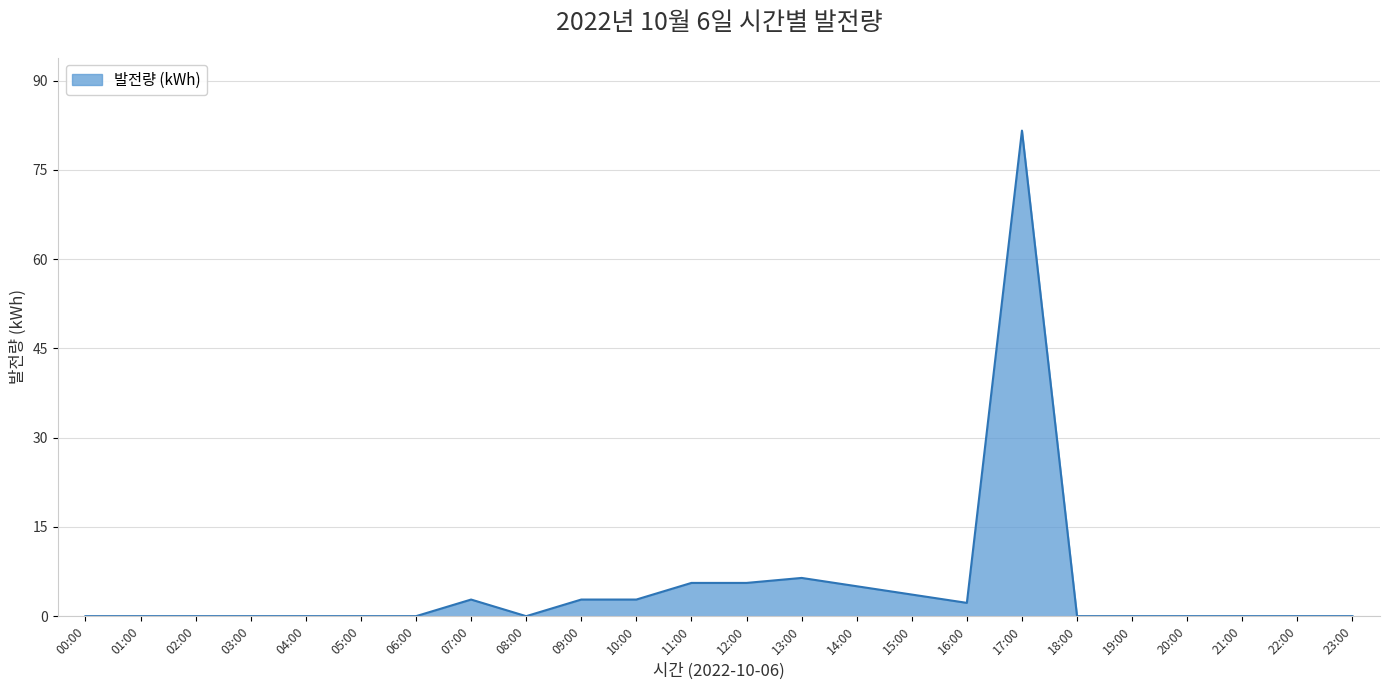

Reading left to right, extract all data points from this chart.

0.0	0.0	0.0	0.0	0.0	0.0	0.0	2.8	0.0	2.8	2.8	5.6	5.6	6.4	5.0	3.6	2.2	81.6	0.0	0.0	0.0	0.0	0.0	0.0